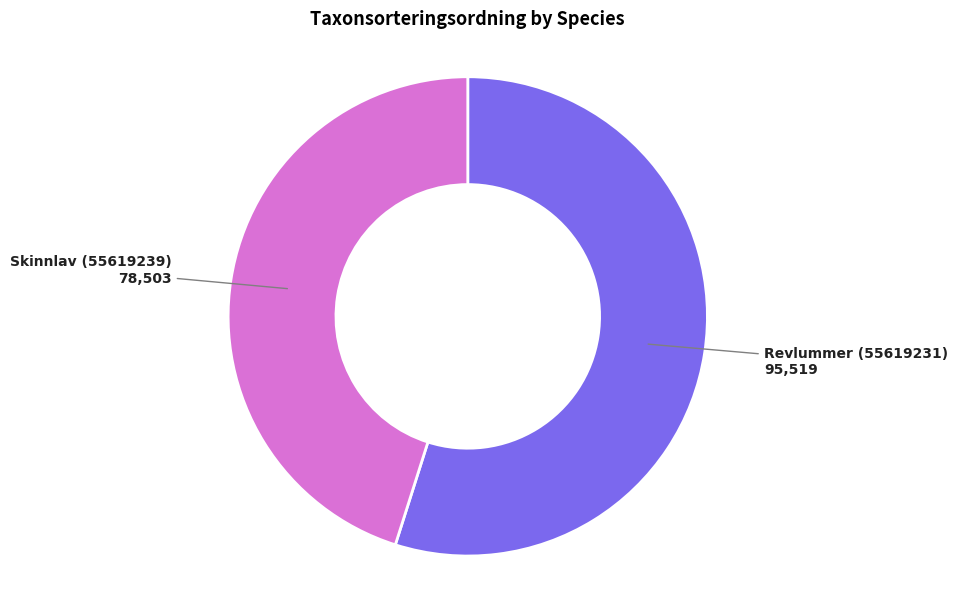

Does any single category account for the majority?

Yes